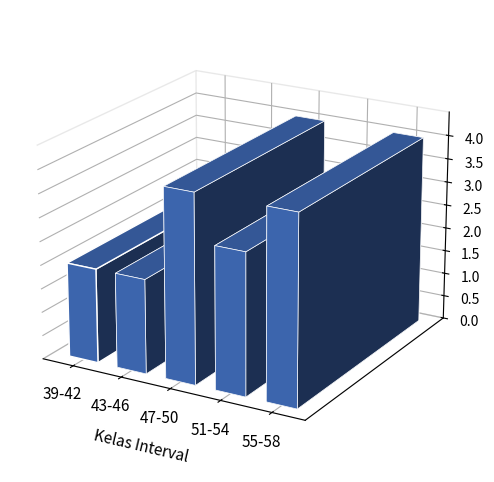

True or false: the data shows 432 at 0.

False